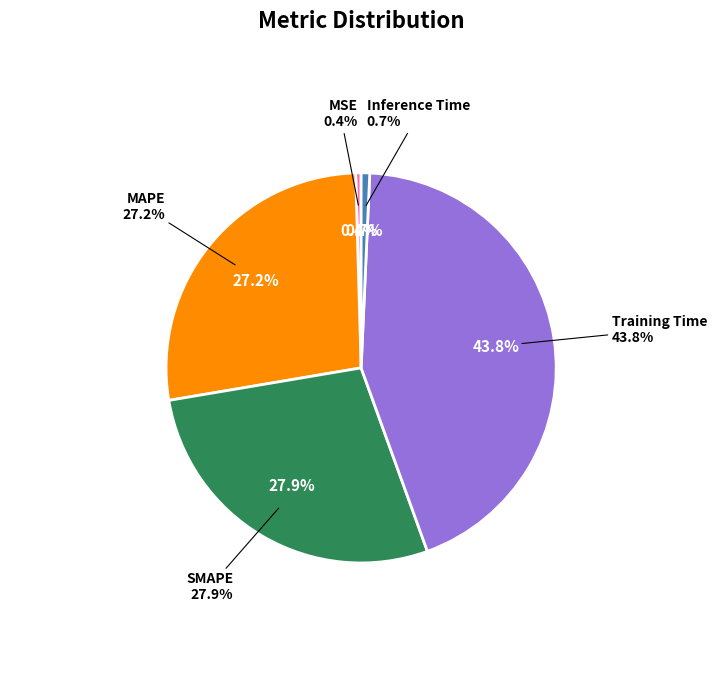

Which slice is the smallest?

MSE